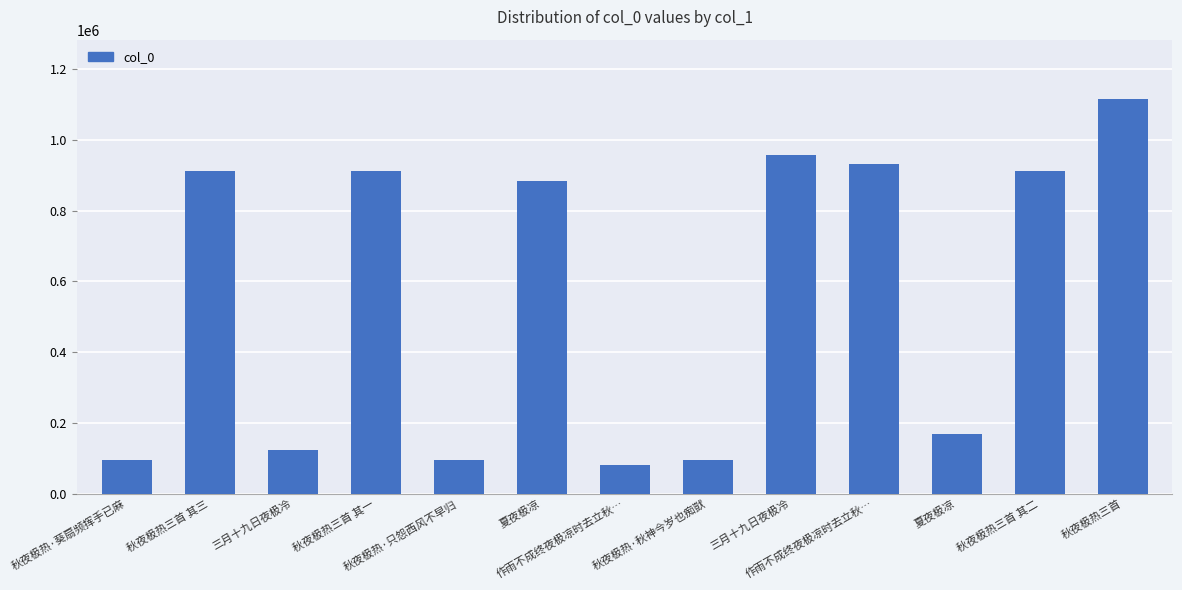

Reading left to right, extract all data points from this chart.

93877	913115	123435	913117	93879	885014	79649	93880	956336	931914	167862	913116	1115793